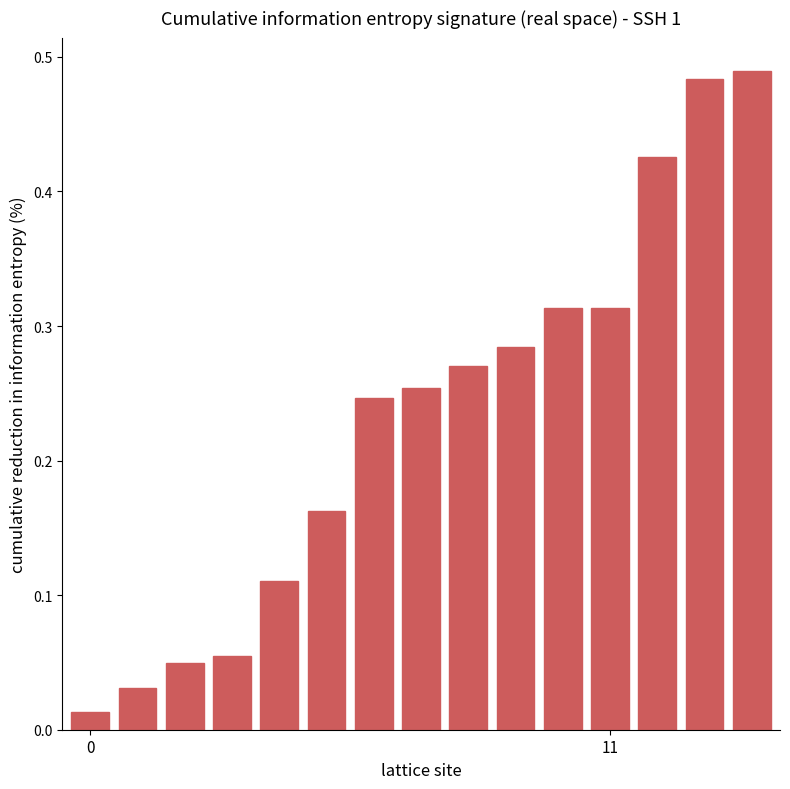

How many categories are shown in the chart?

15